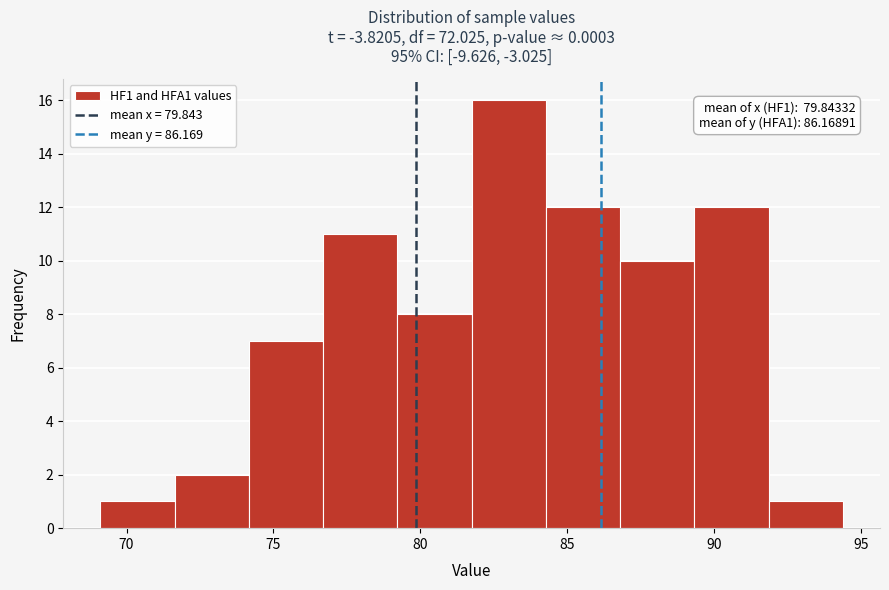

Over which range of the x-axis is the bar tallest?

82.0 to 84.5